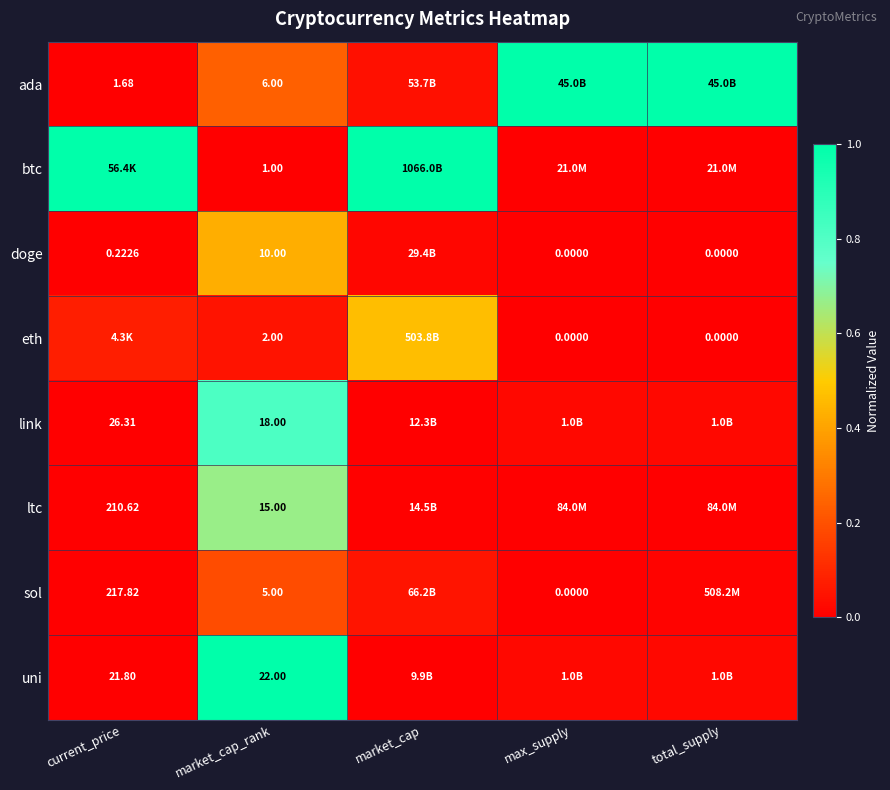

At how many categories does at least one series exceed 0?

5